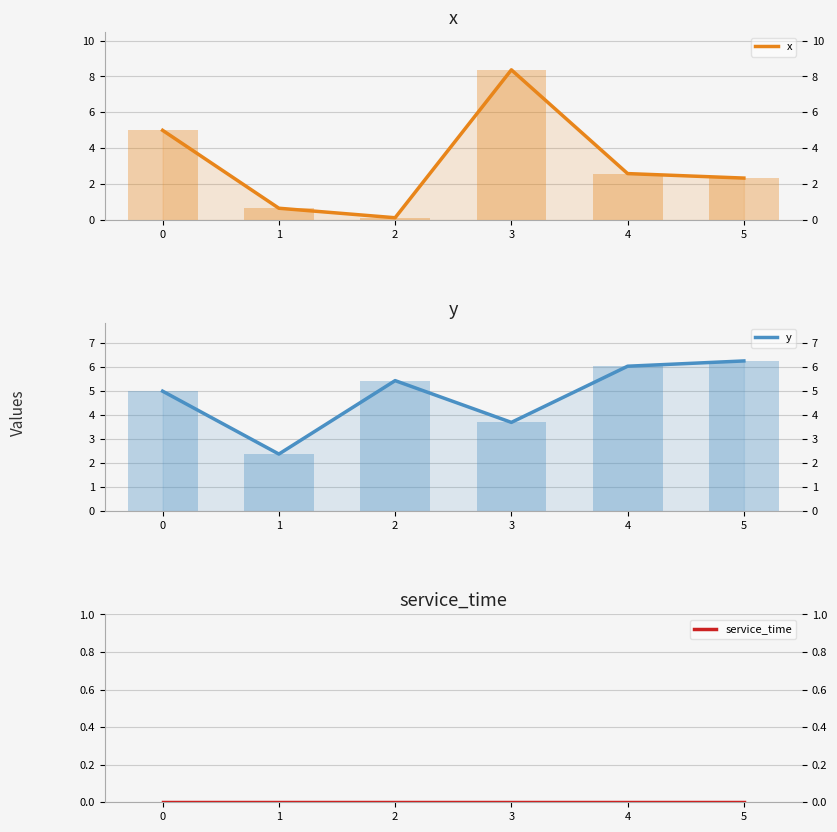

What is the sum of all y values?

28.8